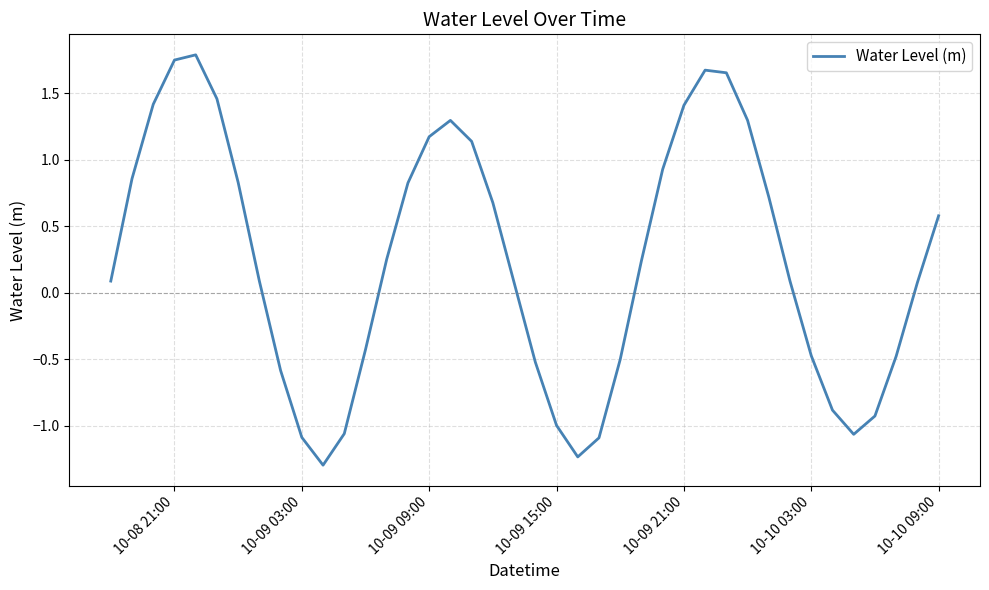

What is the sum of all values?

9.8